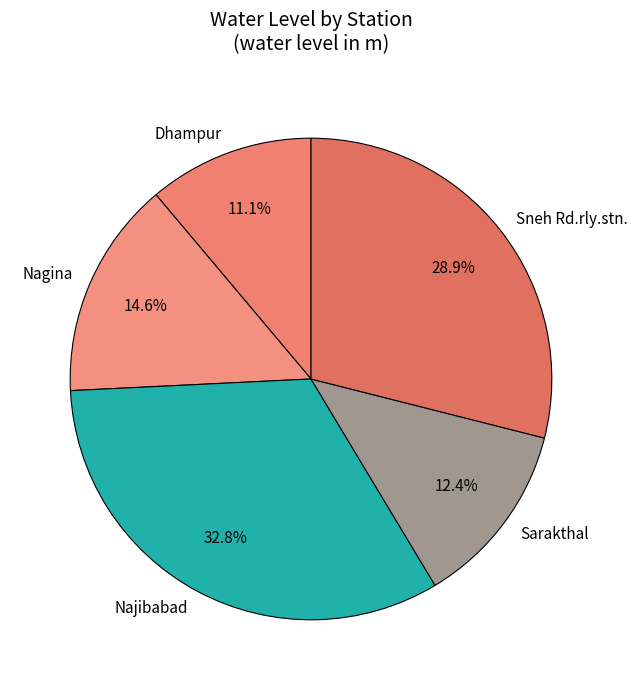

Is it true that Sneh Rd.rly.stn. is 29% of the pie?

True